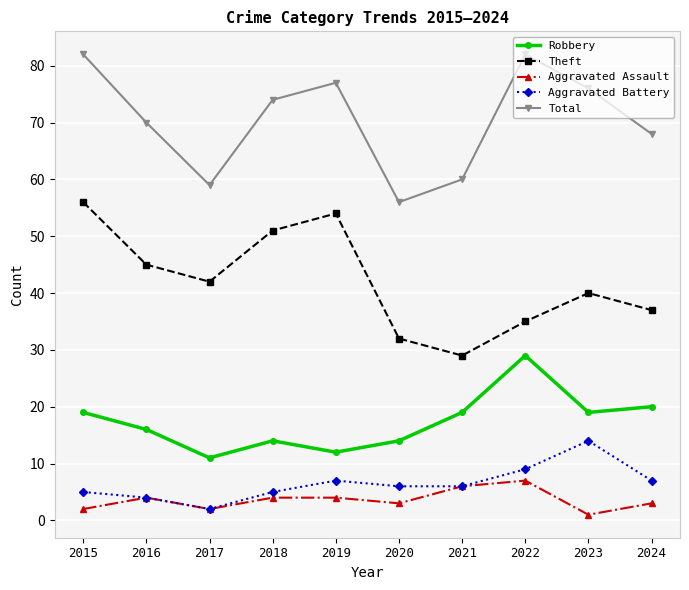

List the series in order of their peak value, highest first.

Total, Theft, Robbery, Aggravated Battery, Aggravated Assault